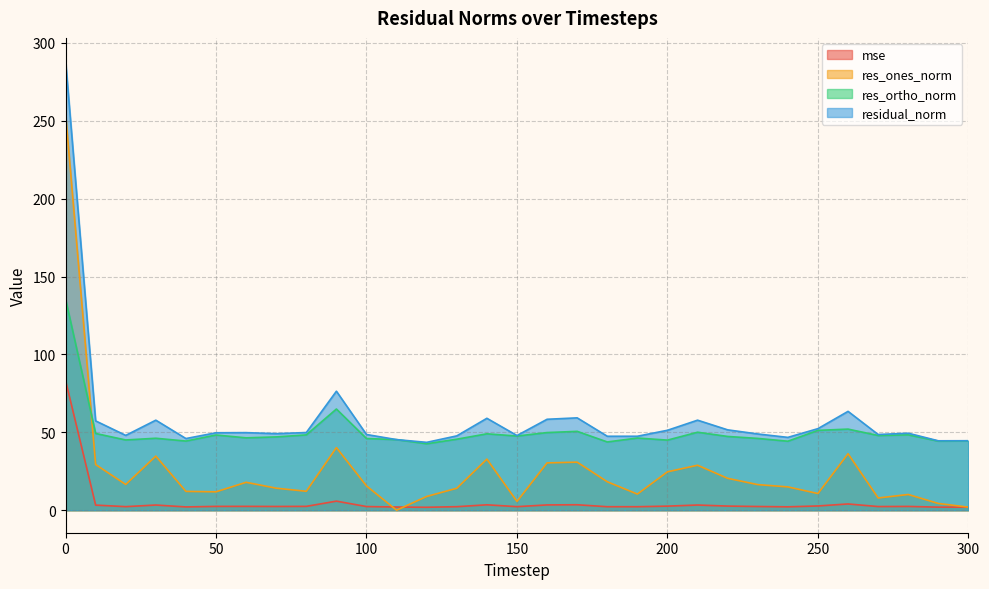

What is the difference between the res_ones_norm values at 70 and 180?

4.1